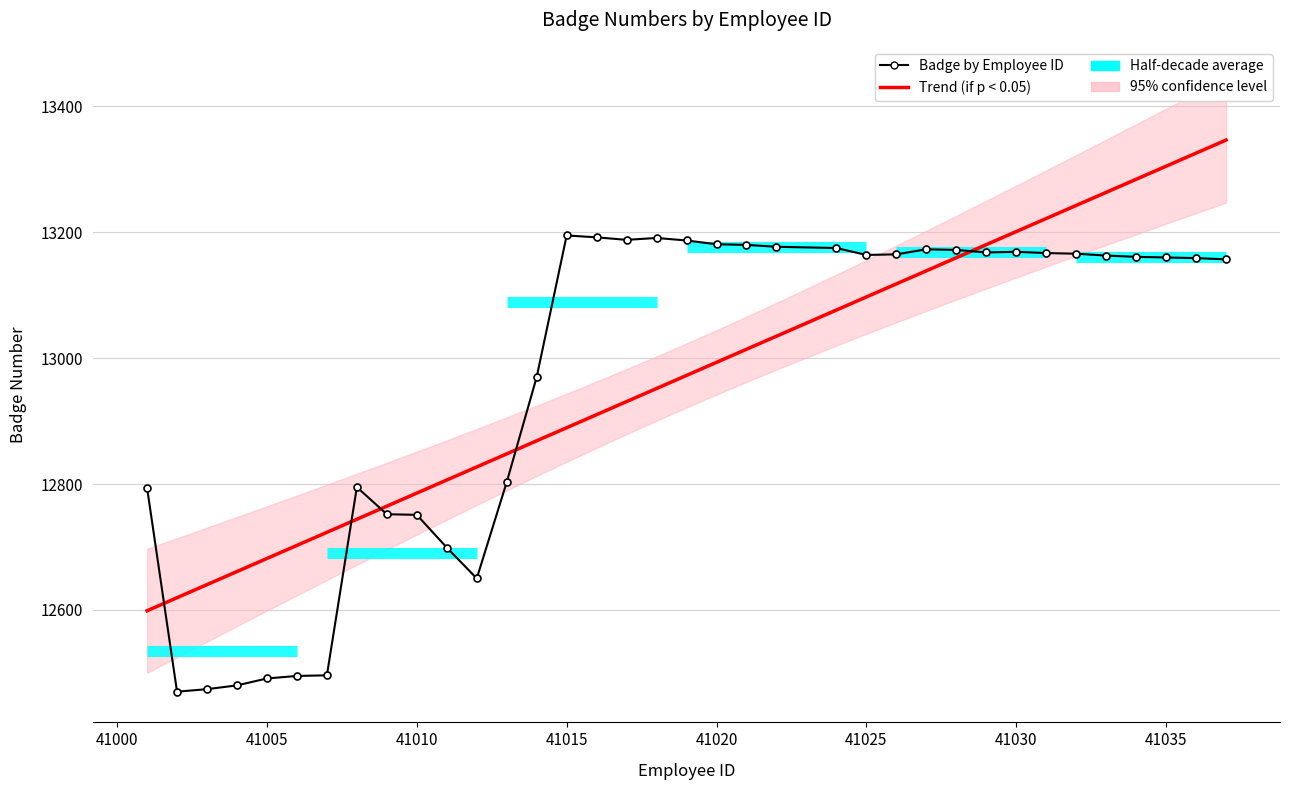

True or false: Trend (if p < 0.05) and Badge by Employee ID cross at least once.

True